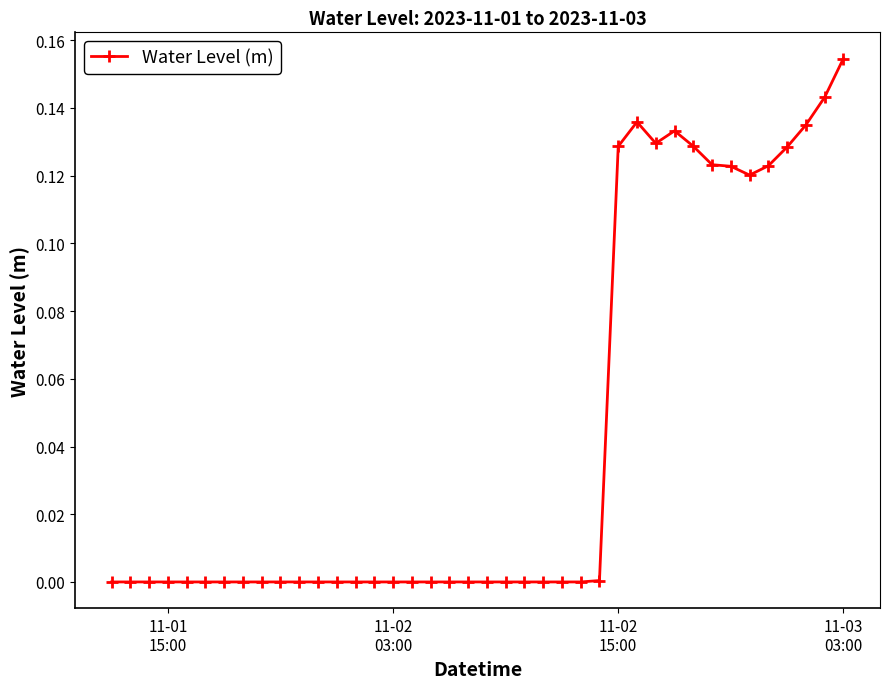

True or false: there are more than 1 points higher than both neighbors.

True